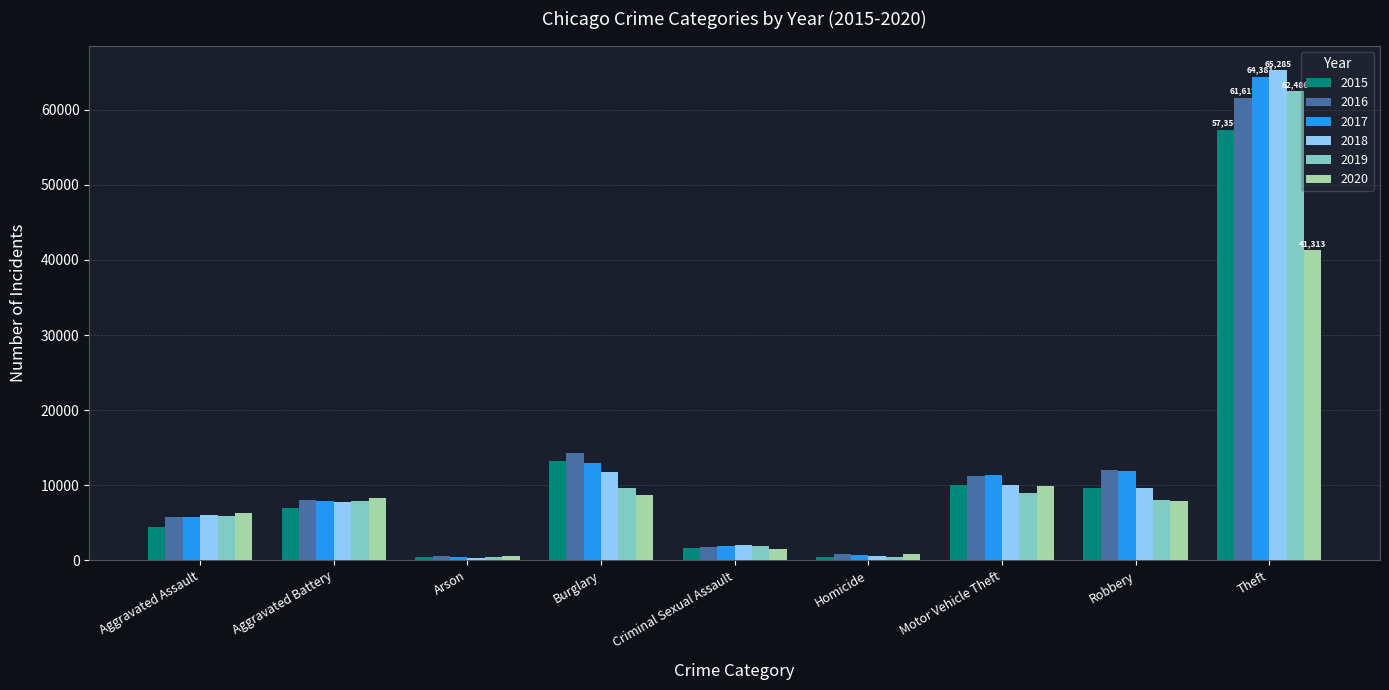

How many bars are there in total?

54